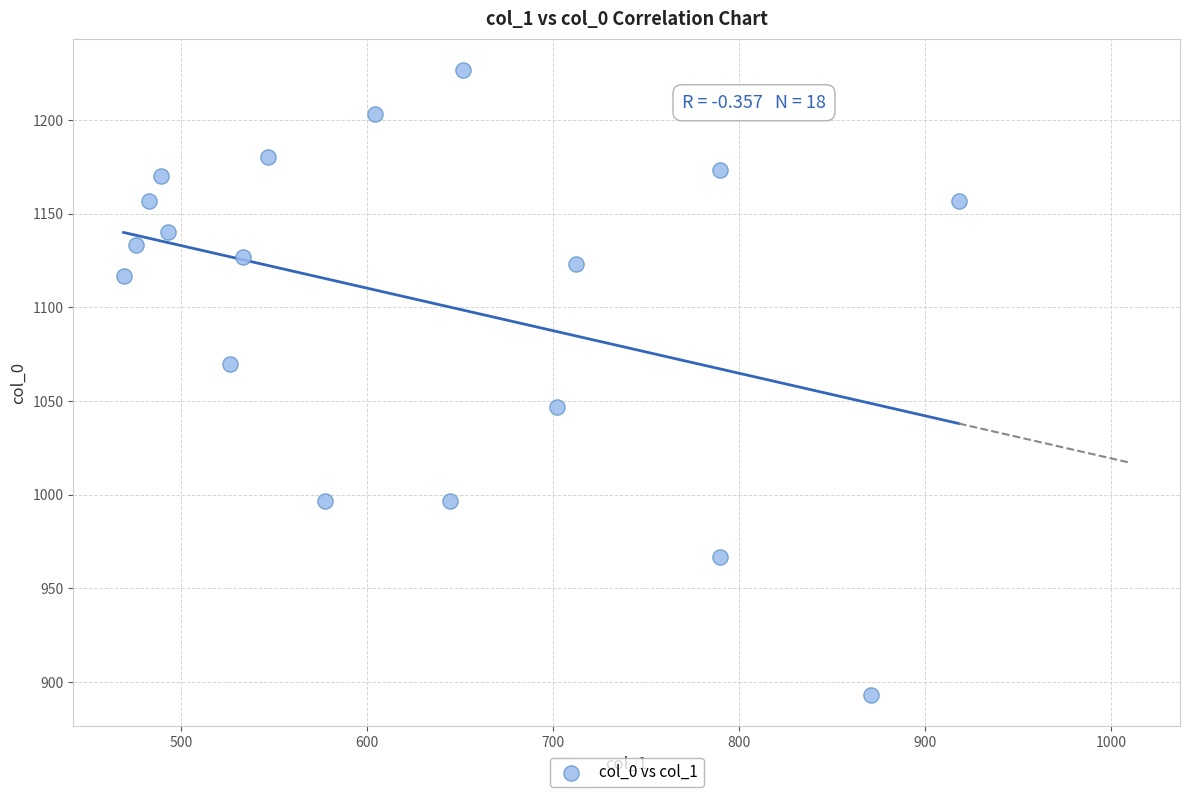

What is the range of X values (max minus min)?

448.9